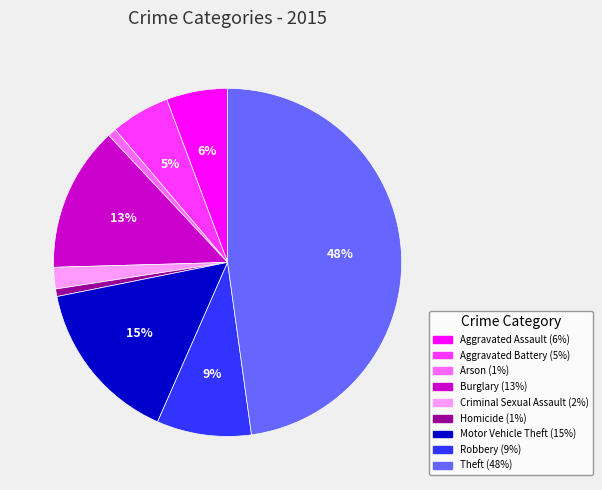

Count the number of slices in the pie.

9